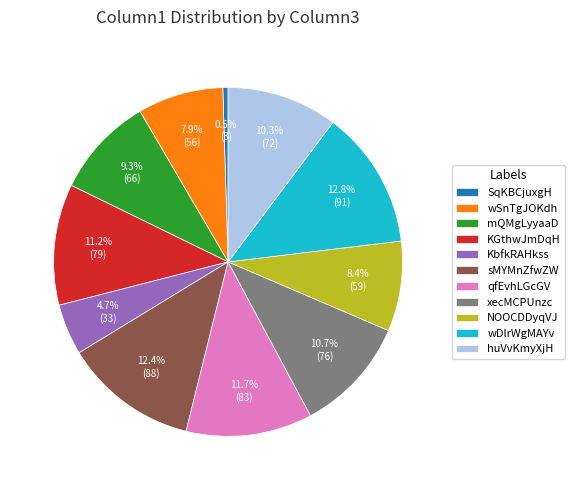

Which category has the smallest portion of the pie?

SqKBCjuxgH